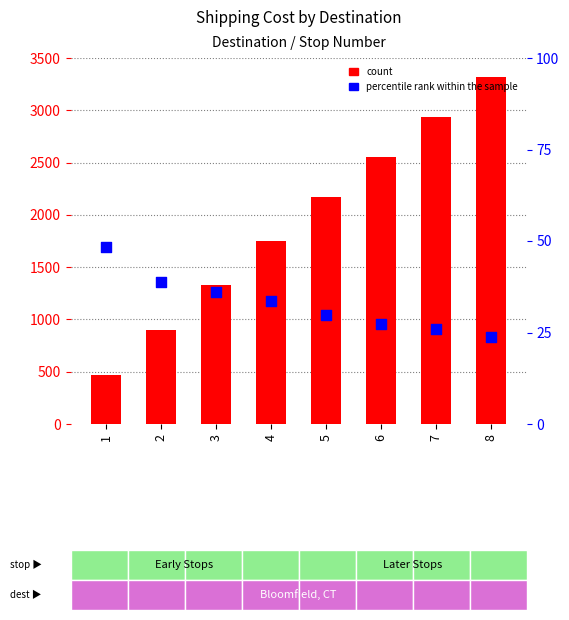

At how many categories does at least one series exceed 30?

8